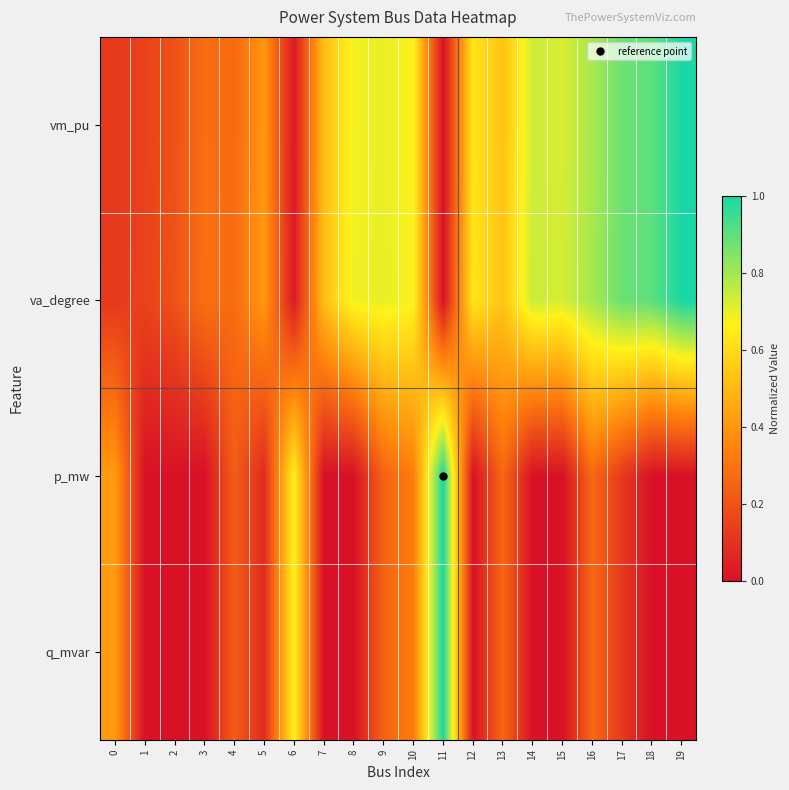

Reading left to right, extract all data points from this chart.

vm_pu: 0=0.1	1=0.1	2=0.2	3=0.3	4=0.3	5=0.4	6=0.0	7=0.5	8=0.7	9=0.7	10=0.7	11=0.0	12=0.6	13=0.5	14=0.7	15=0.7	16=0.8	17=0.9	18=0.9	19=1.0
va_degree: 0=0.1	1=0.2	2=0.2	3=0.3	4=0.3	5=0.4	6=0.0	7=0.5	8=0.7	9=0.7	10=0.7	11=0.0	12=0.6	13=0.5	14=0.7	15=0.7	16=0.8	17=0.9	18=0.9	19=1.0
p_mw: 0=0.4	1=0.0	2=0.0	3=0.0	4=0.2	5=0.1	6=0.7	7=0.0	8=0.0	9=0.2	10=0.3	11=1.0	12=0.0	13=0.3	14=0.0	15=0.0	16=0.3	17=0.1	18=0.0	19=0.0
q_mvar: 0=0.4	1=0.0	2=0.0	3=0.0	4=0.2	5=0.1	6=0.7	7=0.0	8=0.0	9=0.2	10=0.3	11=1.0	12=0.0	13=0.3	14=0.0	15=0.0	16=0.3	17=0.1	18=0.0	19=0.0